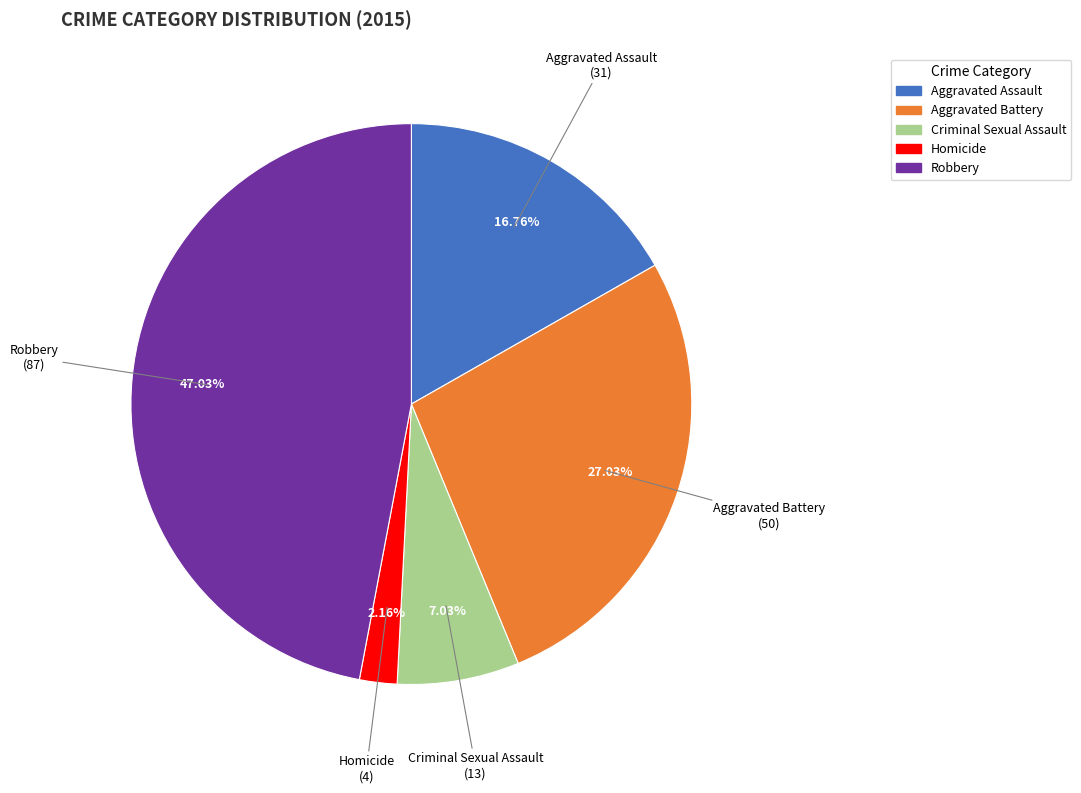

What is the largest slice in the pie chart?

Robbery